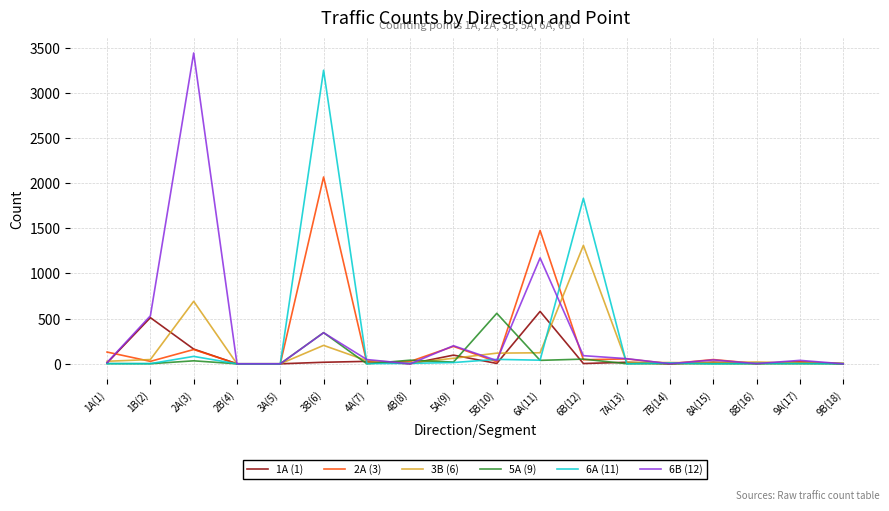

Which series has the widest spread of values?

6B (12)